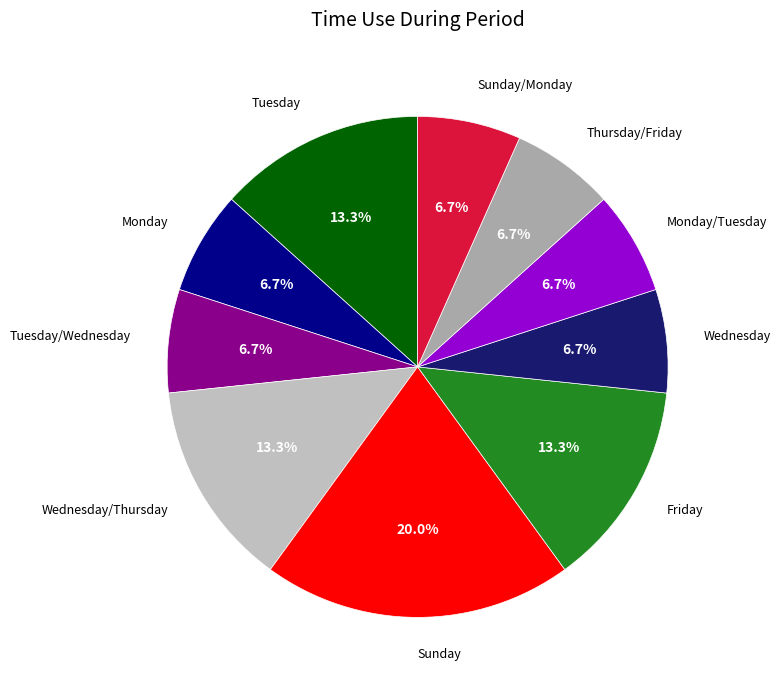

Count the number of slices in the pie.

10